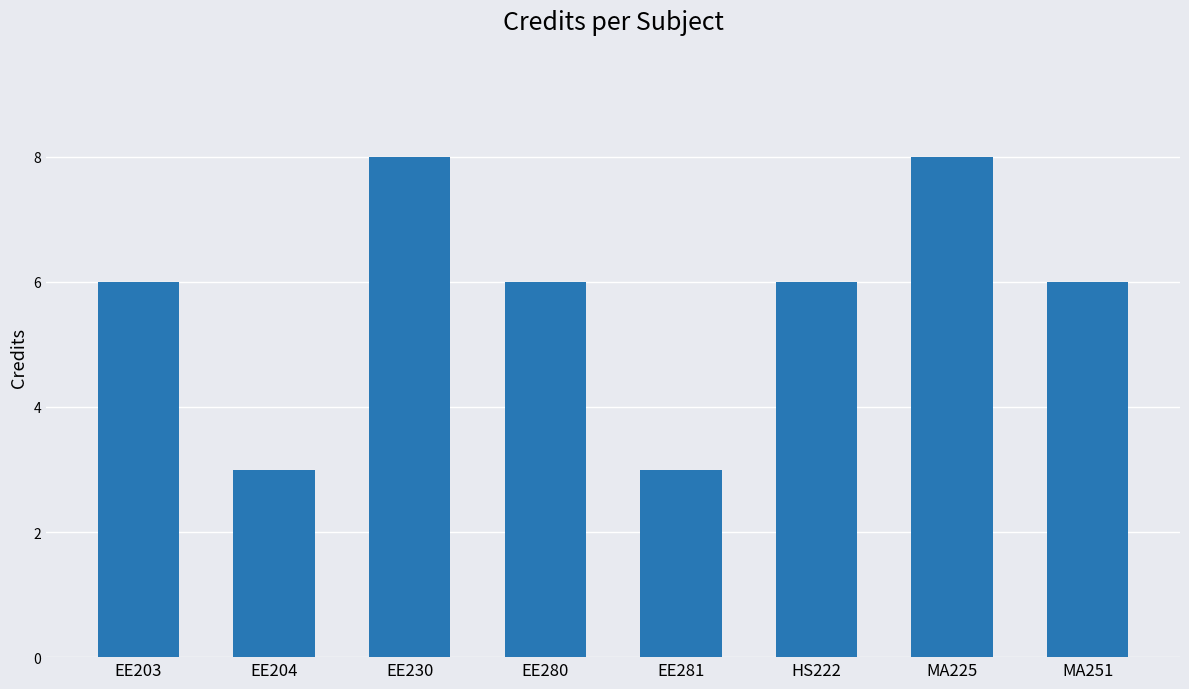

Count the number of categories in the chart.

8